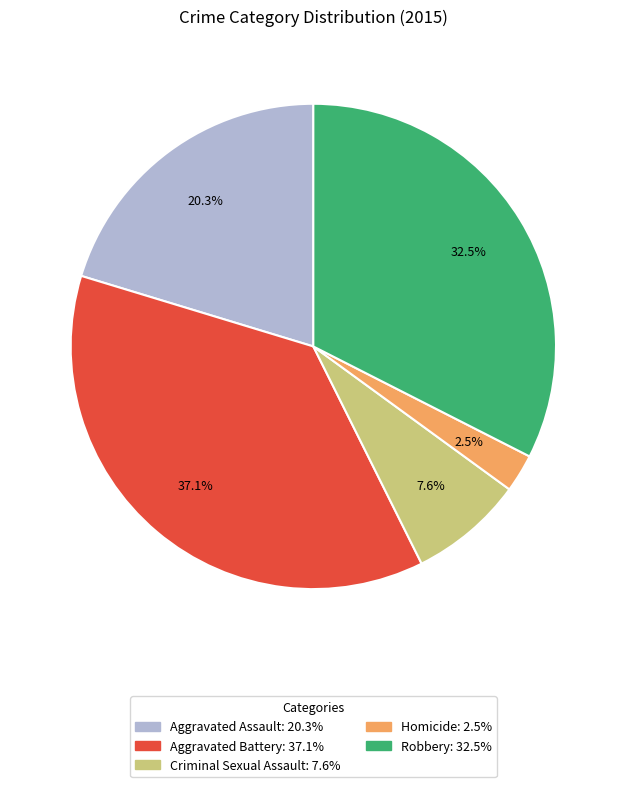

What is the largest slice in the pie chart?

Aggravated Battery